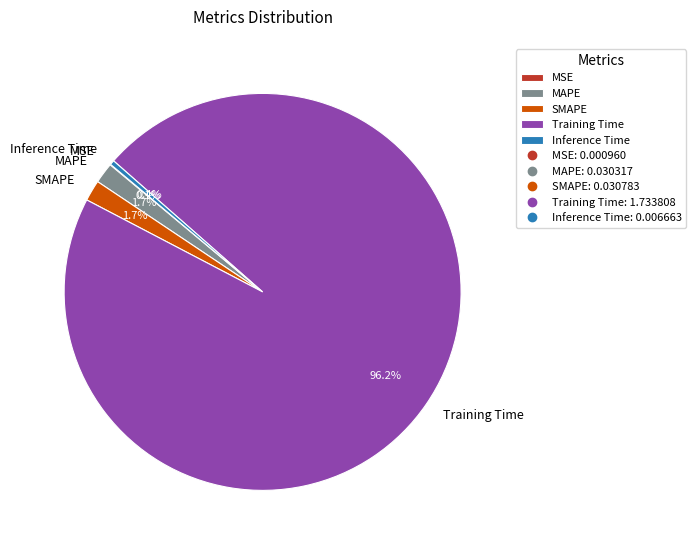

What percentage do MAPE and Inference Time together represent?

2.1%